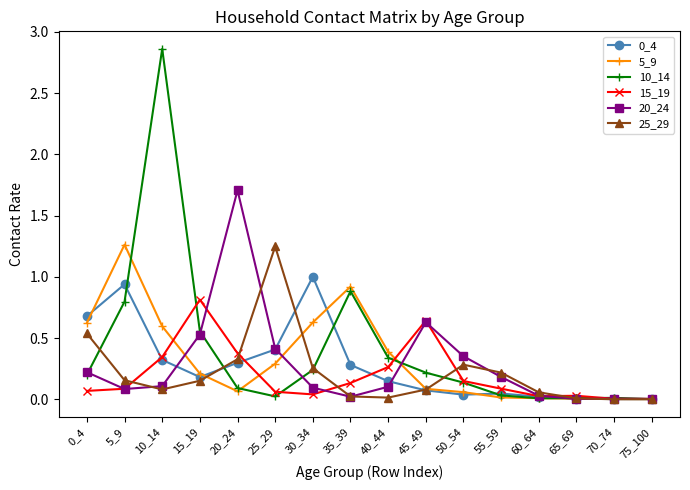

In 0_4, how many points are lower than both neighbors (excluding endpoints)?

2